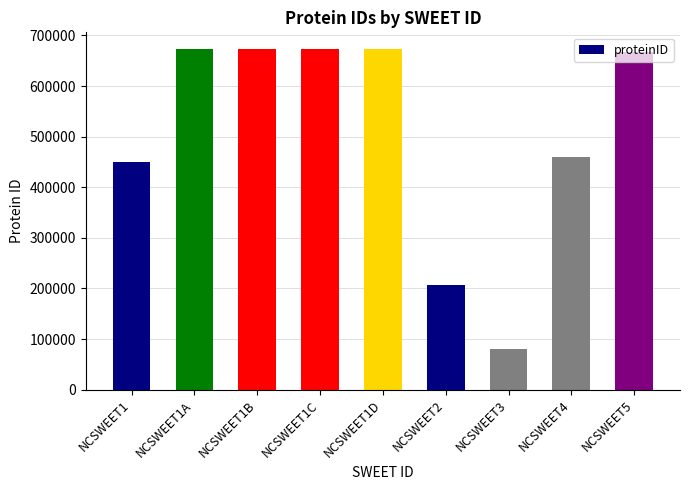

What is the difference between the values at NCSWEET1B and NCSWEET3?

592471